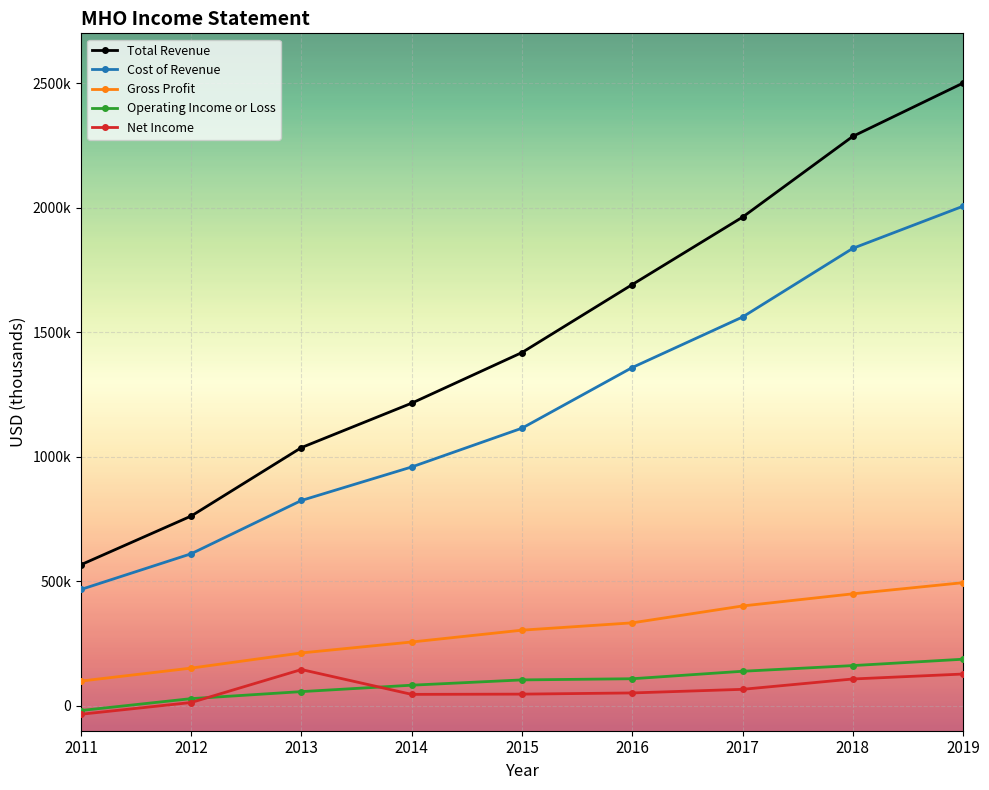

At which category does the chart reach its minimum across all series?

2011